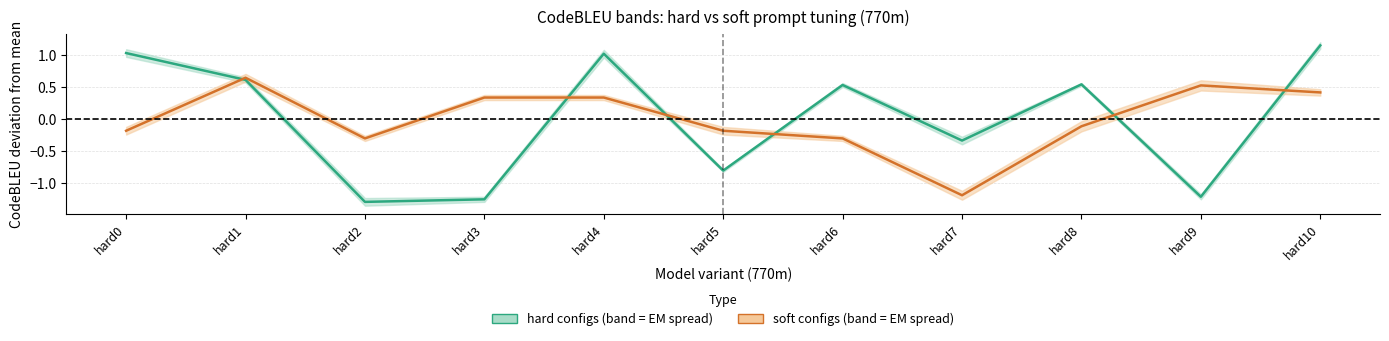

Reading left to right, what are all the values shown in this chart?

hard (770m): 1.0	0.6	-1.3	-1.3	1.0	-0.8	0.5	-0.3	0.5	-1.2	1.2
soft (770m): -0.2	0.6	-0.3	0.3	0.3	-0.2	-0.3	-1.2	-0.1	0.5	0.4